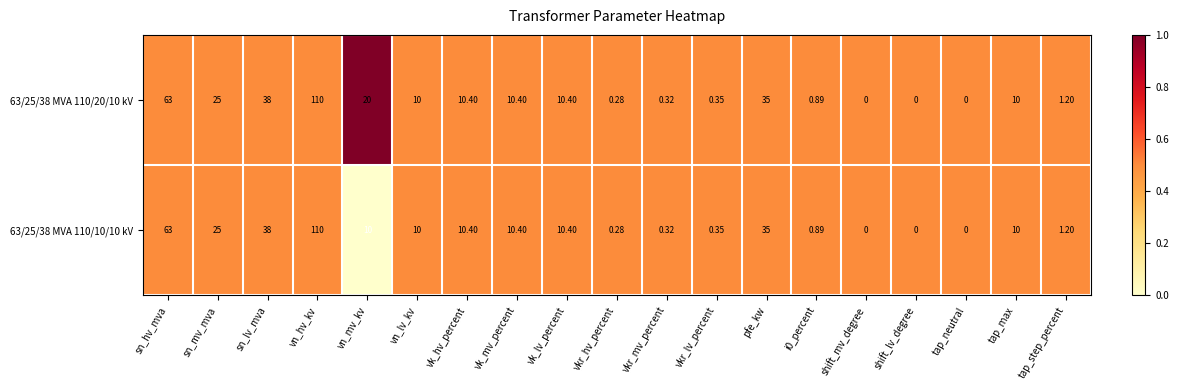

List the series in order of their overall mean, lowest first.

63/25/38 MVA 110/10/10 kV, 63/25/38 MVA 110/20/10 kV